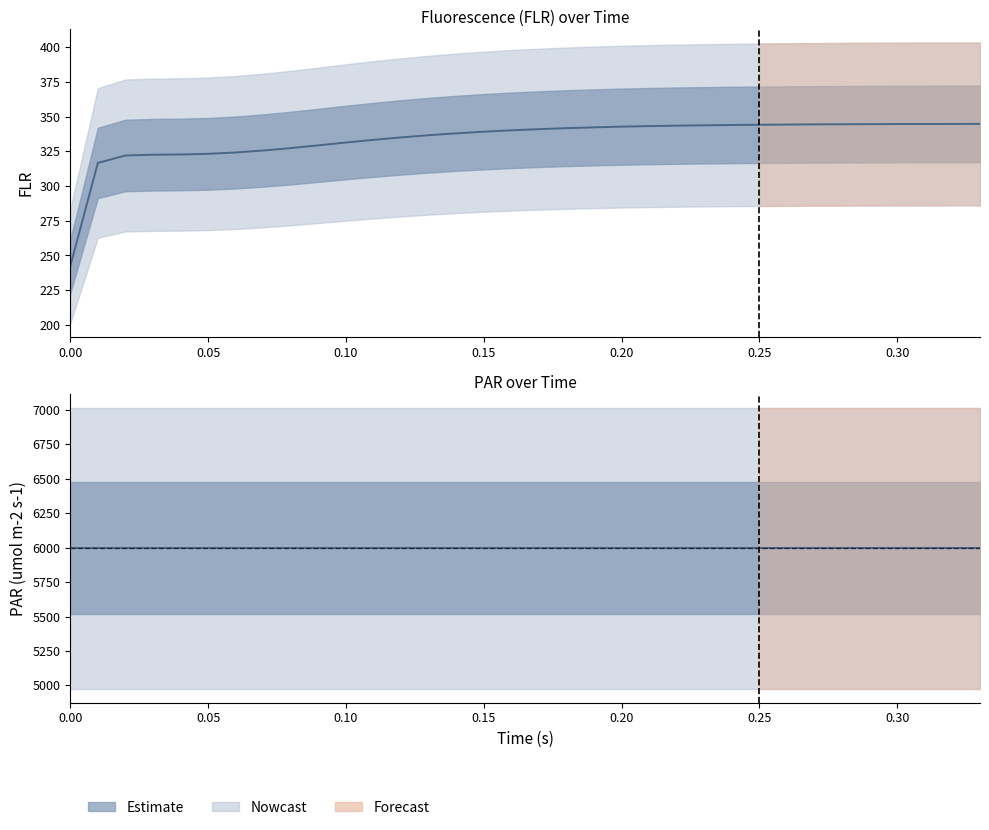

Reading left to right, list all the values displayed in this chart.

TIME: 0.0	0.0	0.0	0.0	0.0	0.1	0.1	0.1	0.1	0.1	0.1	0.1	0.1	0.1	0.1	0.1	0.2	0.2	0.2	0.2	0.2	0.2	0.2	0.2	0.2	0.2	0.3	0.3	0.3	0.3	0.3	0.3	0.3	0.3
FLR: 242.3	316.7	322.0	322.6	322.8	323.2	324.2	325.6	327.4	329.4	331.4	333.3	335.1	336.6	338.0	339.2	340.2	341.0	341.7	342.3	342.8	343.2	343.5	343.8	344.0	344.2	344.3	344.5	344.5	344.6	344.7	344.7	344.8	344.8
PAR: 5996.1	5996.1	5996.1	5996.1	5996.1	5996.1	5996.1	5996.1	5996.1	5996.1	5996.1	5996.1	5996.1	5996.1	5996.1	5996.1	5996.1	5996.1	5996.1	5996.1	5996.1	5996.1	5996.1	5996.1	5996.1	5996.1	5996.1	5996.1	5996.1	5996.1	5996.1	5996.1	5996.1	5996.1